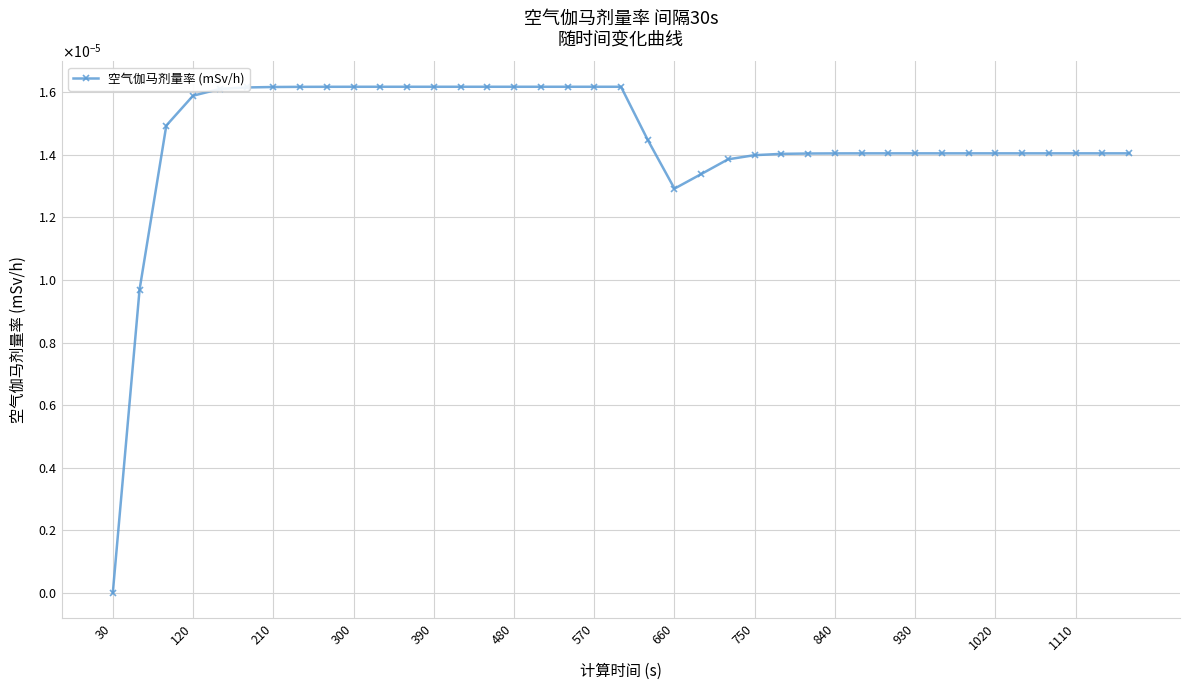

At which label is the value closest to 0?

30